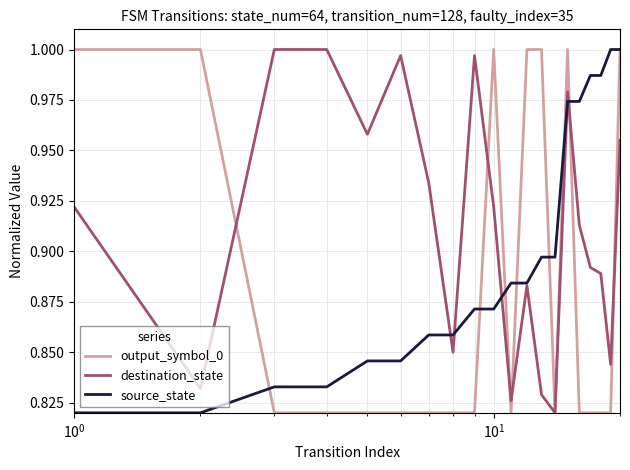

Which series has the largest total across all categories?

destination_state